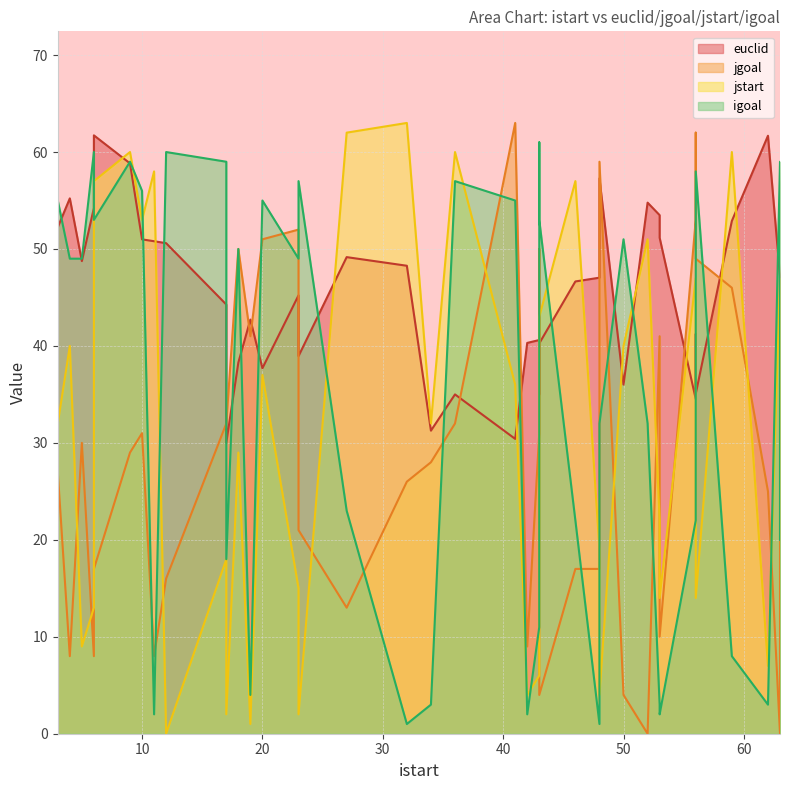

What are all the series names shown in the legend?

euclid, jgoal, jstart, igoal